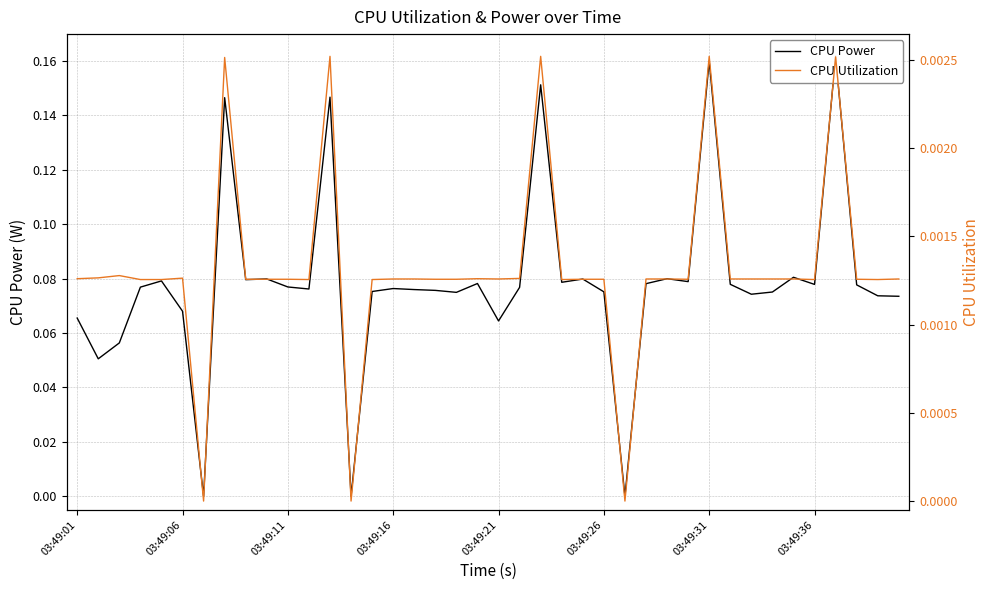

True or false: CPU Utilization has a value of 0.0 at 12.

False